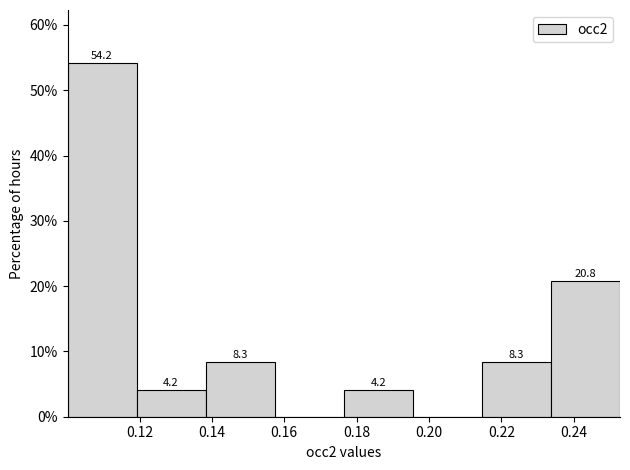

Which range on the x-axis has the tallest bar?

0.100 to 0.120